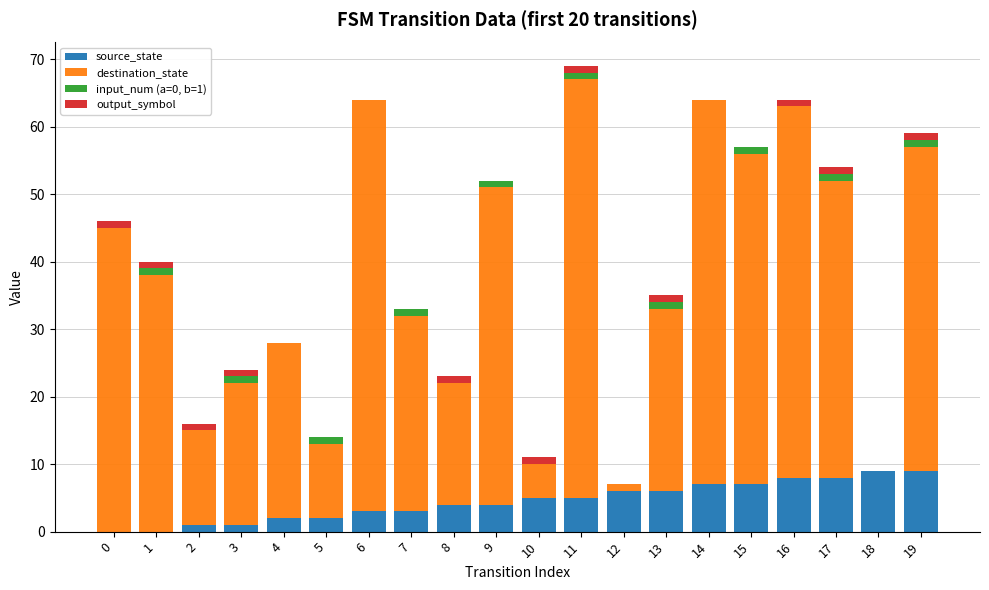

How many data points does each series have?

20